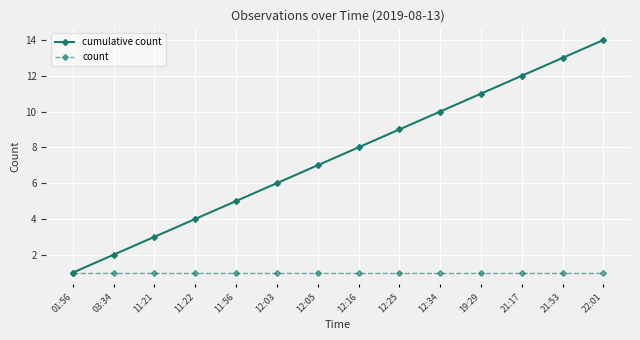

What is the label of the 3rd point from the right?

21:17